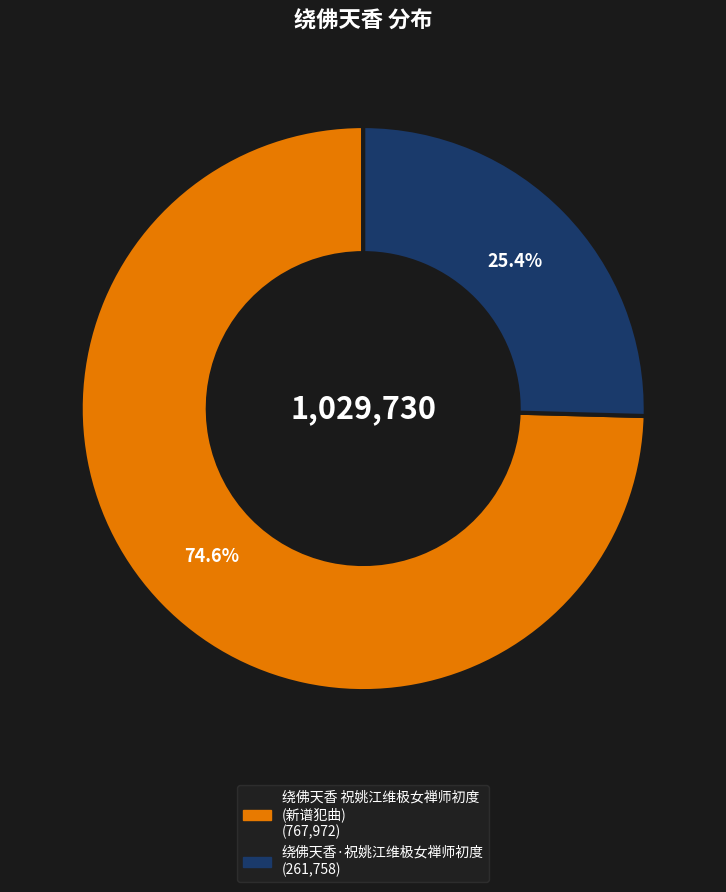

Is it true that 绕佛天香·祝姚江维极女禅师初度 is 39% of the pie?

False